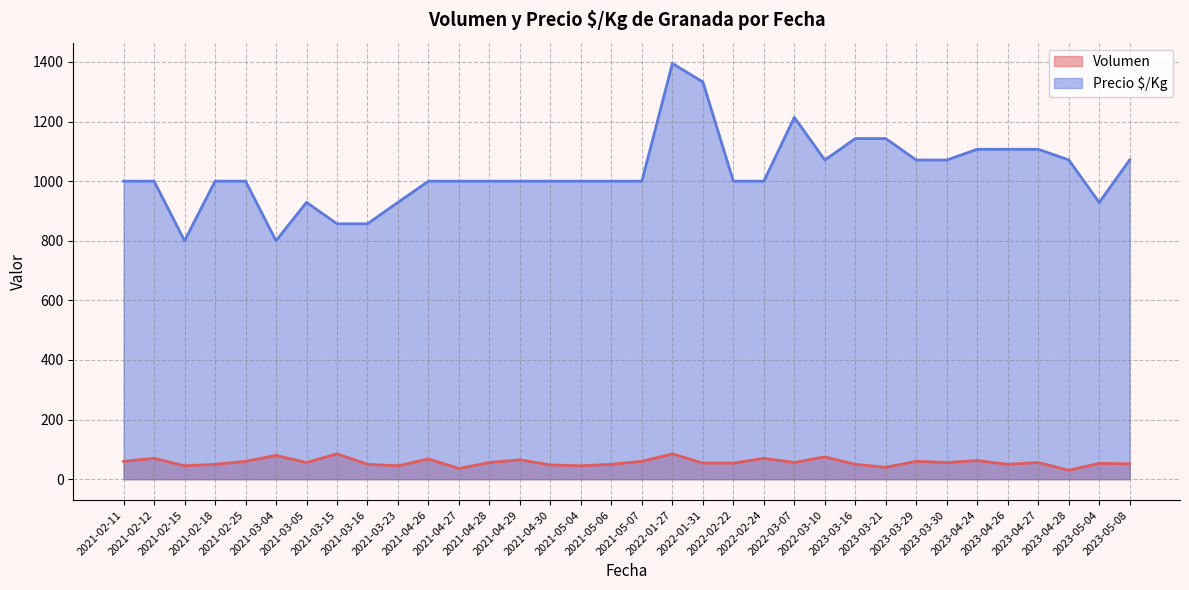

Does the chart have visible grid lines?

Yes